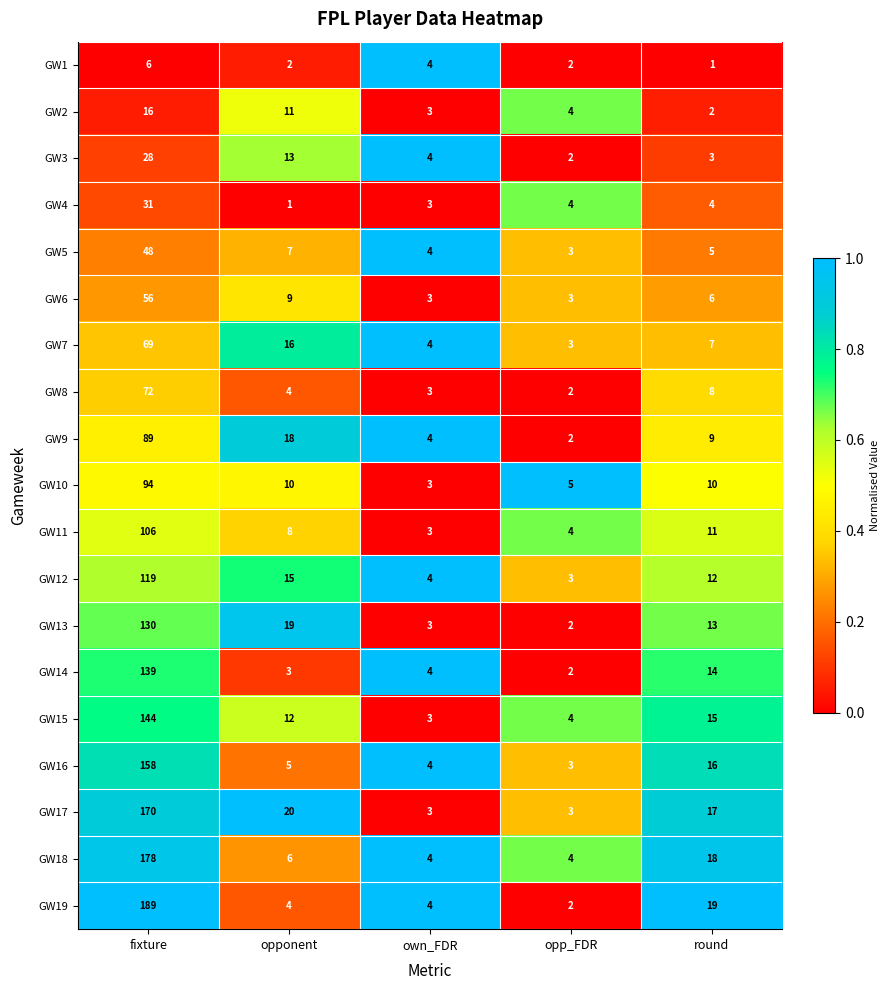

What is the maximum value for GW4?

31